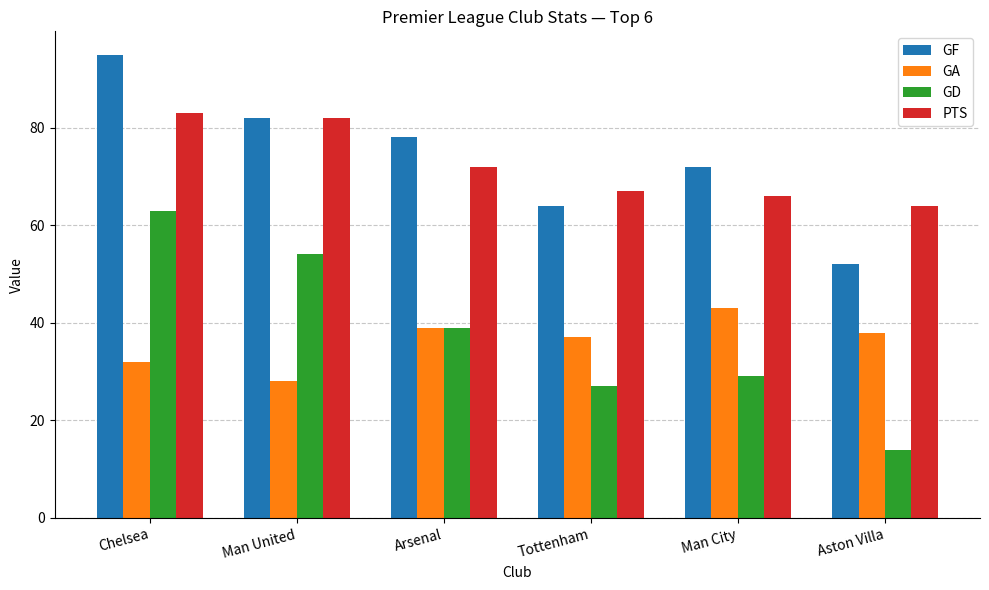

Reading left to right, extract all data points from this chart.

GF: Chelsea=95	Man United=82	Arsenal=78	Tottenham=64	Man City=72	Aston Villa=52
GA: Chelsea=32	Man United=28	Arsenal=39	Tottenham=37	Man City=43	Aston Villa=38
GD: Chelsea=63	Man United=54	Arsenal=39	Tottenham=27	Man City=29	Aston Villa=14
PTS: Chelsea=83	Man United=82	Arsenal=72	Tottenham=67	Man City=66	Aston Villa=64